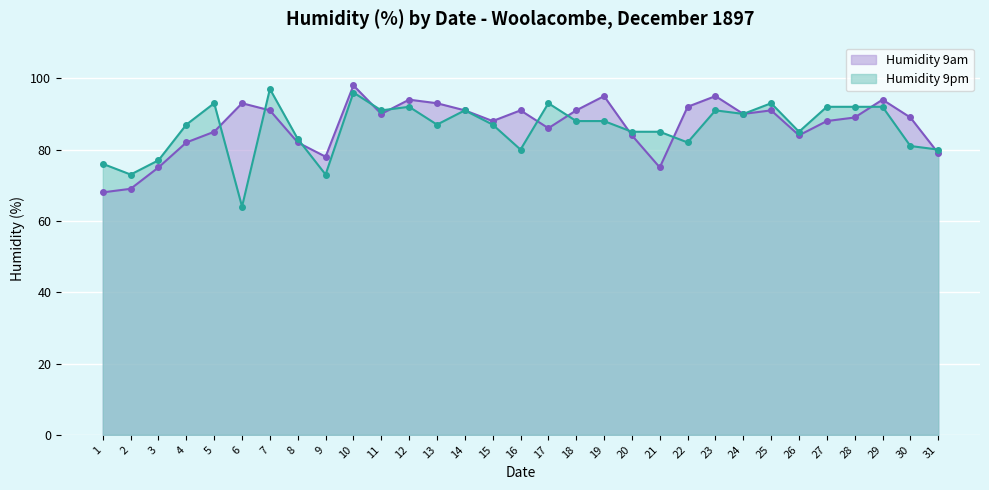

How many lines are shown in the chart?

2